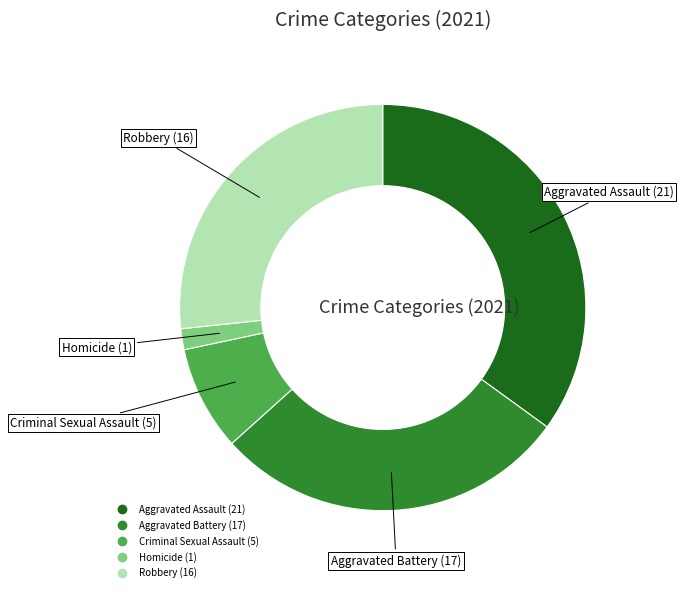

Which slice is the largest?

Aggravated Assault